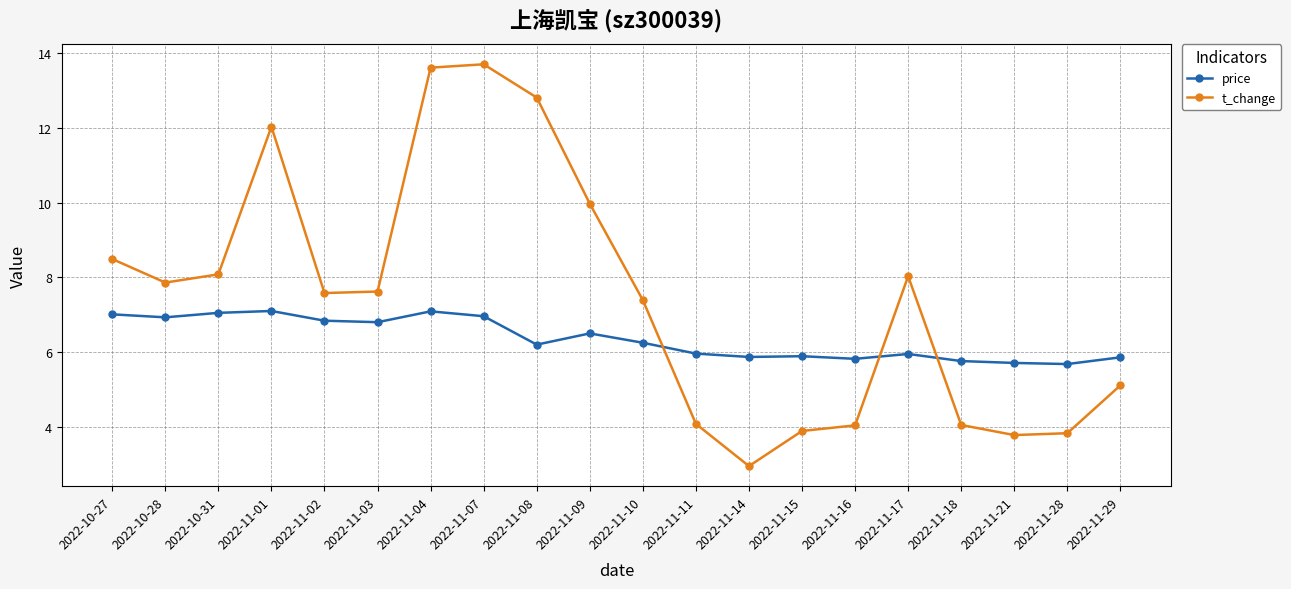

What position from the left is 2022-11-15?

14